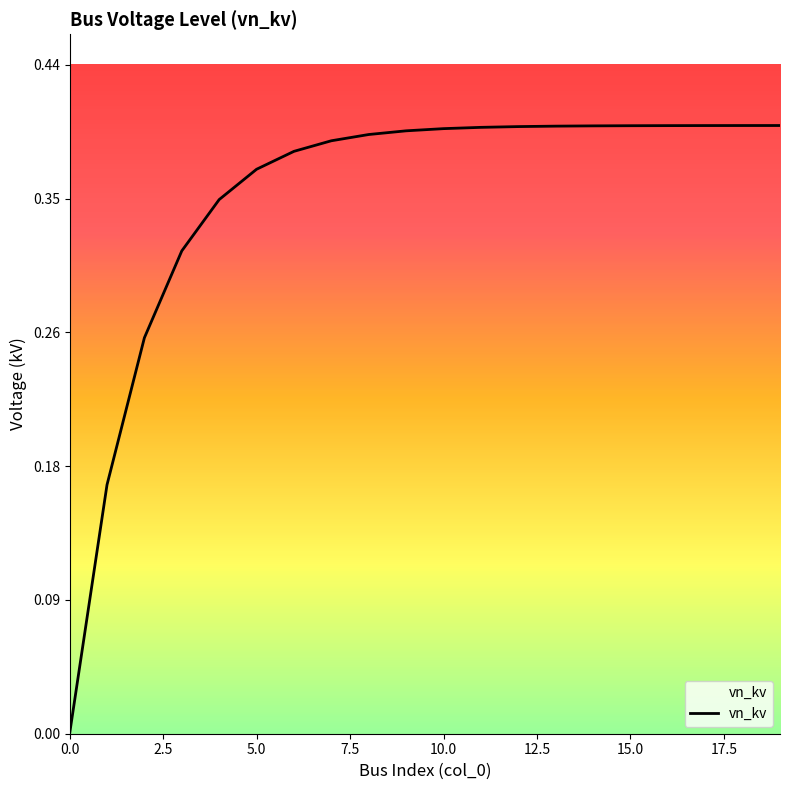

What is the average value?

0.4